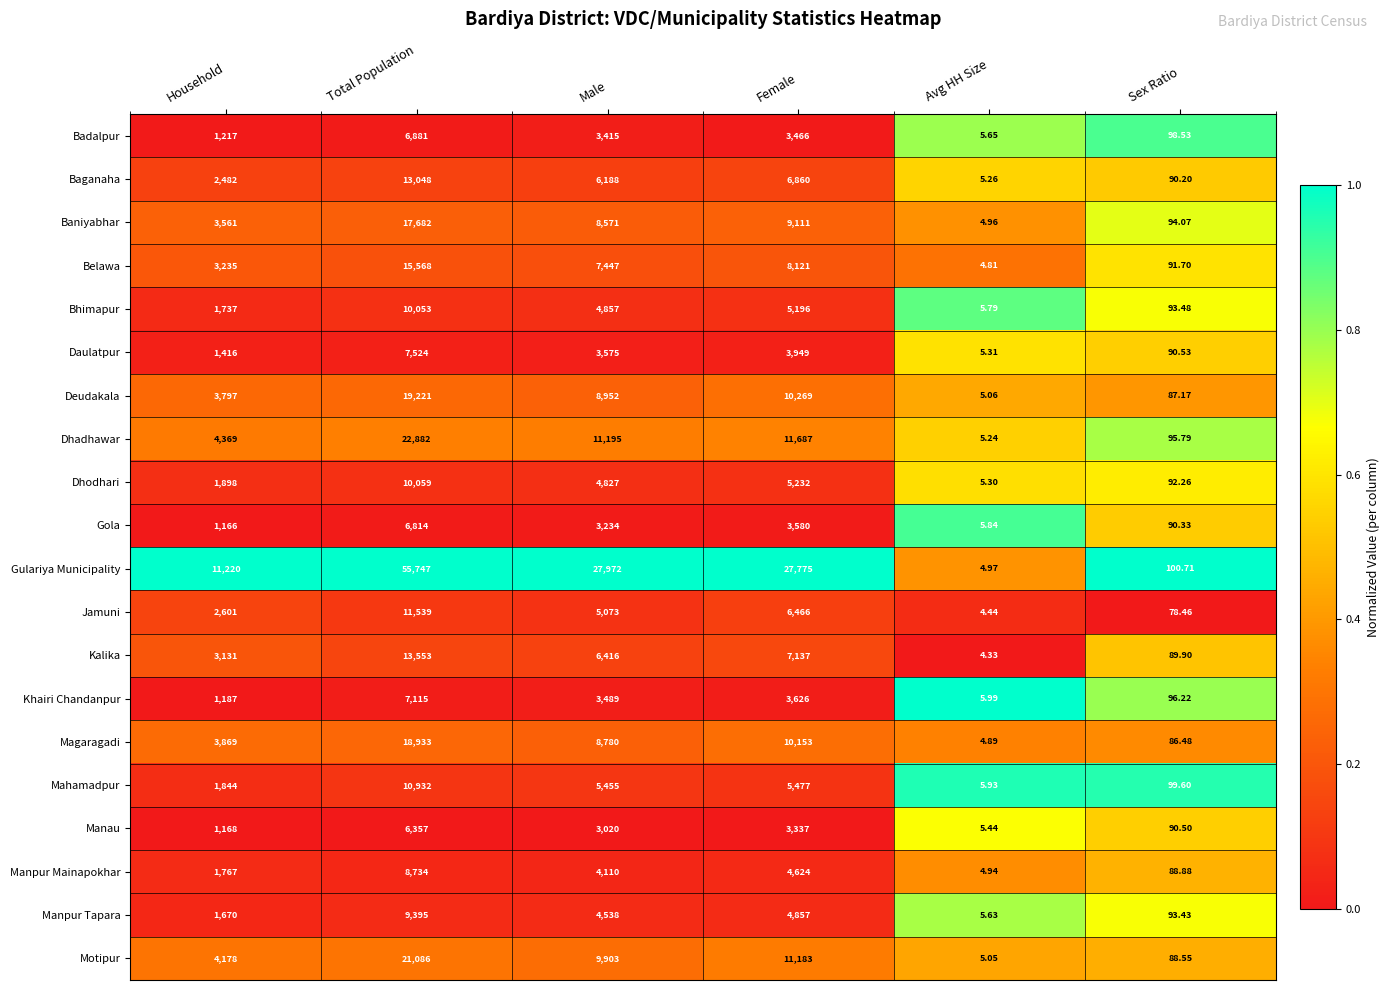

At which category is the sum across all series the highest?

Total Population